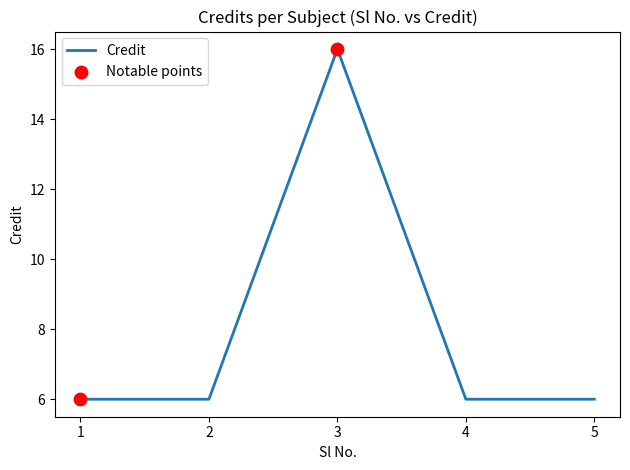

Approximately how many times larger is the value at 4 compared to 2?

1.0